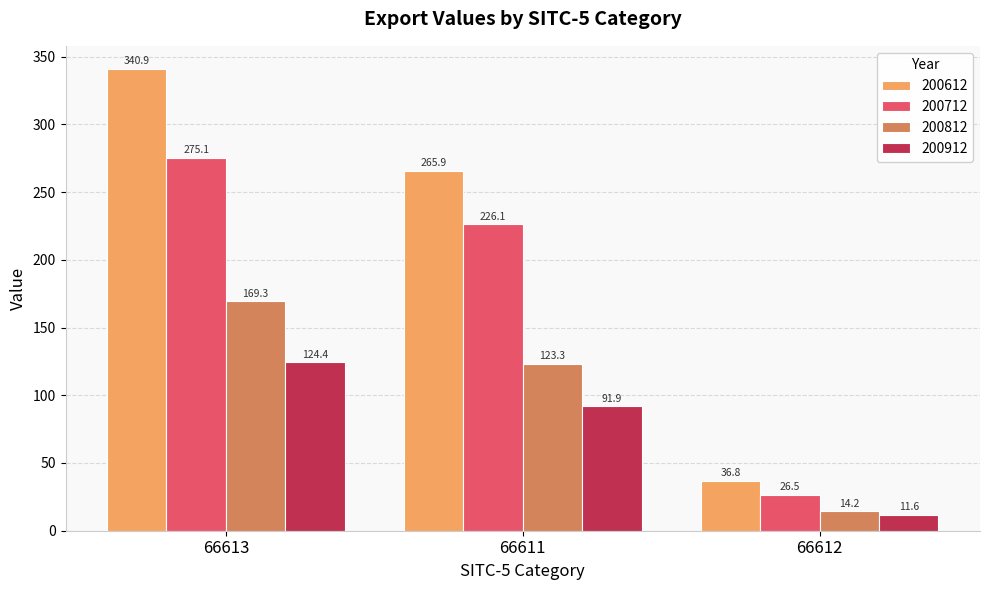

True or false: 200712 has a value of 13.9 at 66612.

False